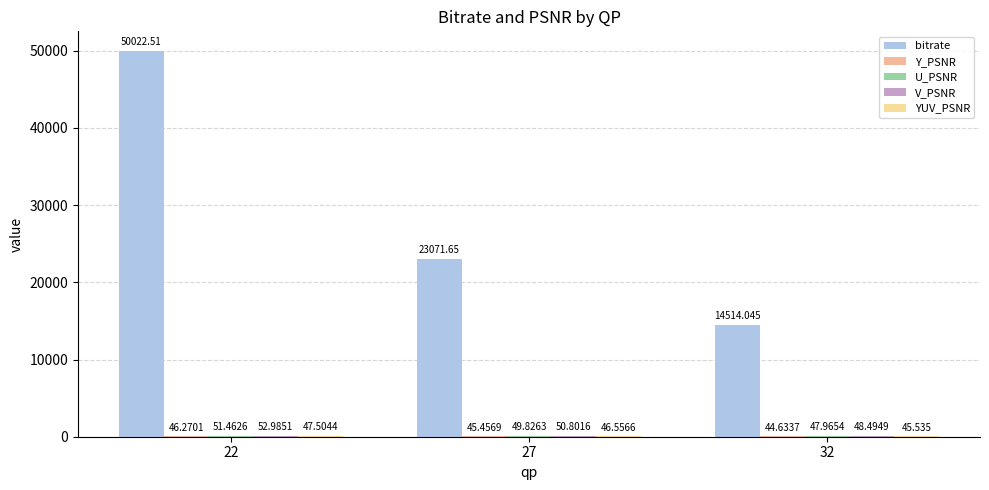

Count the number of data series in this chart.

5